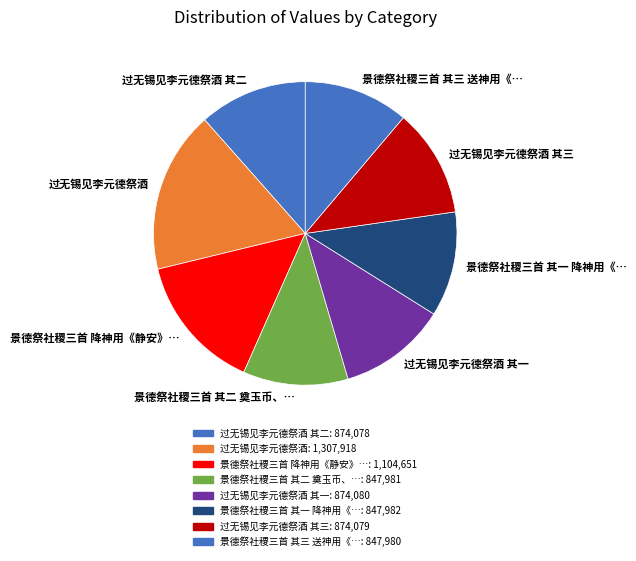

Which has a higher value, 景德祭社稷三首 降神用《静安》… or 过无锡见李元德祭酒 其三?

景德祭社稷三首 降神用《静安》…